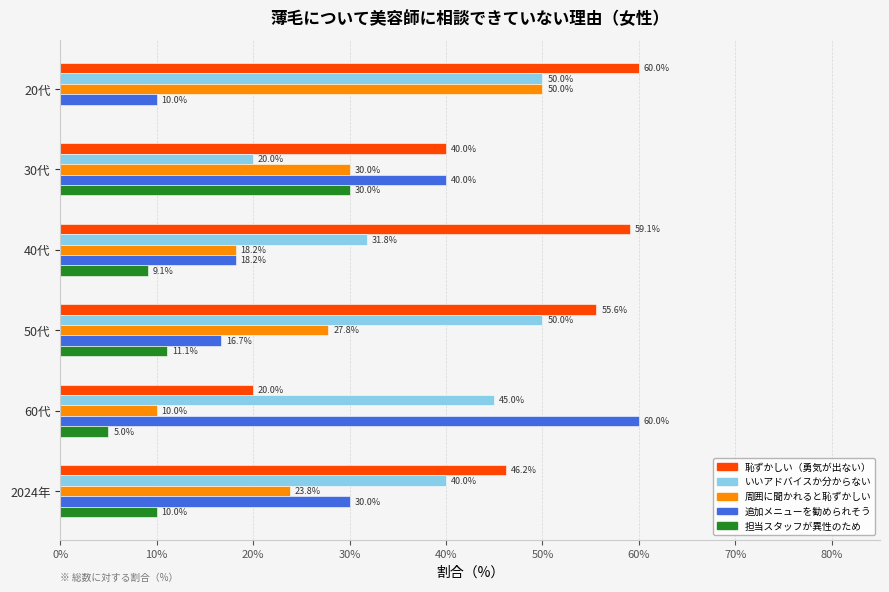

What is the maximum value shown in the chart?

60.0